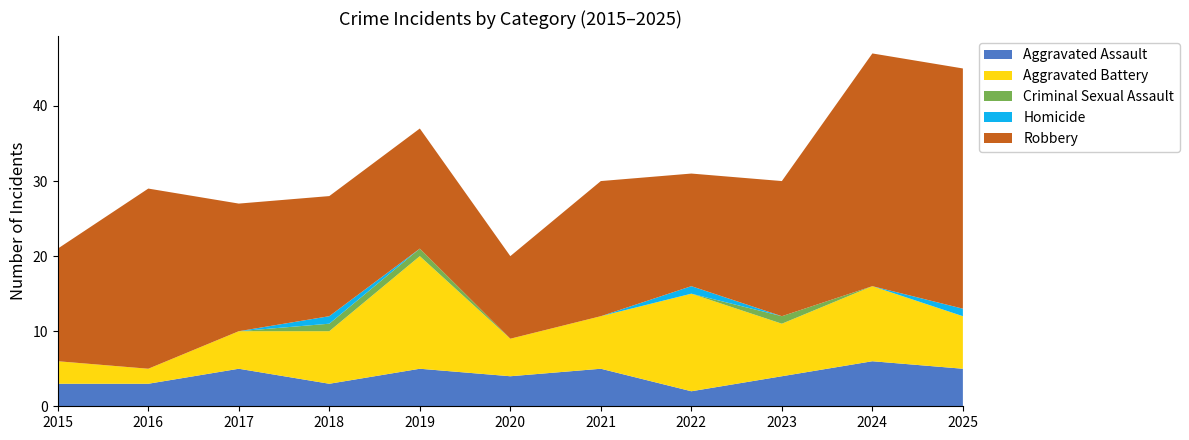

Reading left to right, list all the values displayed in this chart.

Aggravated Assault: 2015=3	2016=3	2017=5	2018=3	2019=5	2020=4	2021=5	2022=2	2023=4	2024=6	2025=5
Aggravated Battery: 2015=3	2016=2	2017=5	2018=7	2019=15	2020=5	2021=7	2022=13	2023=7	2024=10	2025=7
Criminal Sexual Assault: 2015=0	2016=0	2017=0	2018=1	2019=1	2020=0	2021=0	2022=0	2023=1	2024=0	2025=0
Homicide: 2015=0	2016=0	2017=0	2018=1	2019=0	2020=0	2021=0	2022=1	2023=0	2024=0	2025=1
Robbery: 2015=15	2016=24	2017=17	2018=16	2019=16	2020=11	2021=18	2022=15	2023=18	2024=31	2025=32